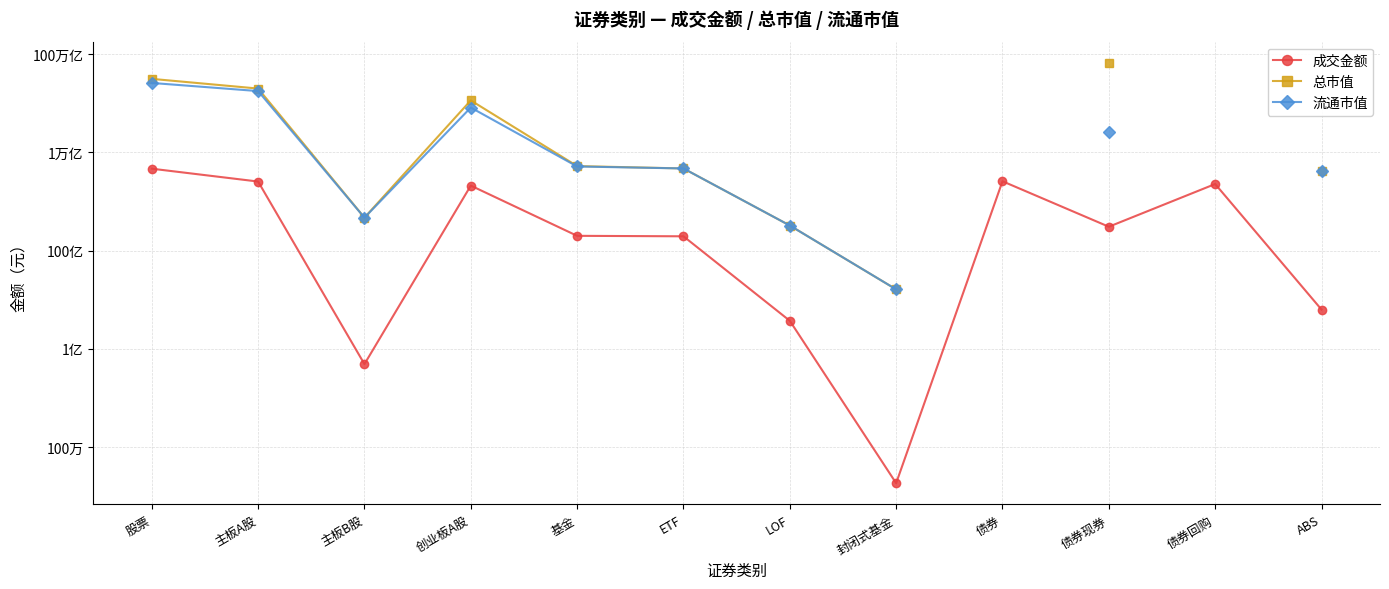

What position from the right is 主板A股?

11